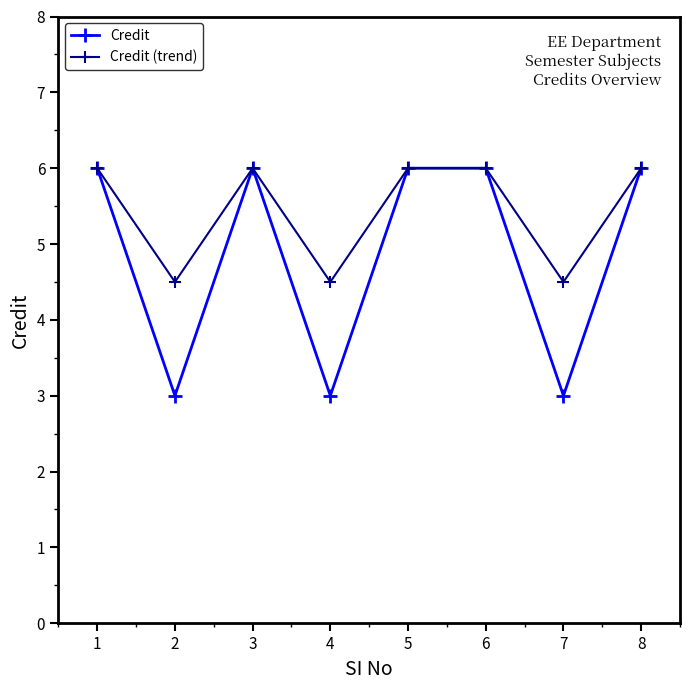

How many lines are shown in the chart?

2